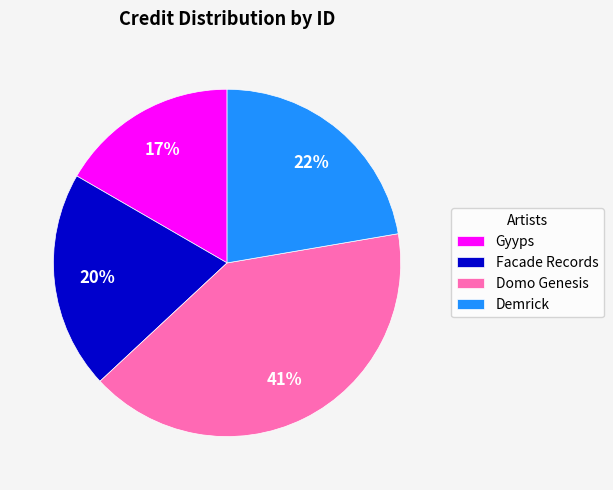

Does any single category account for the majority?

No